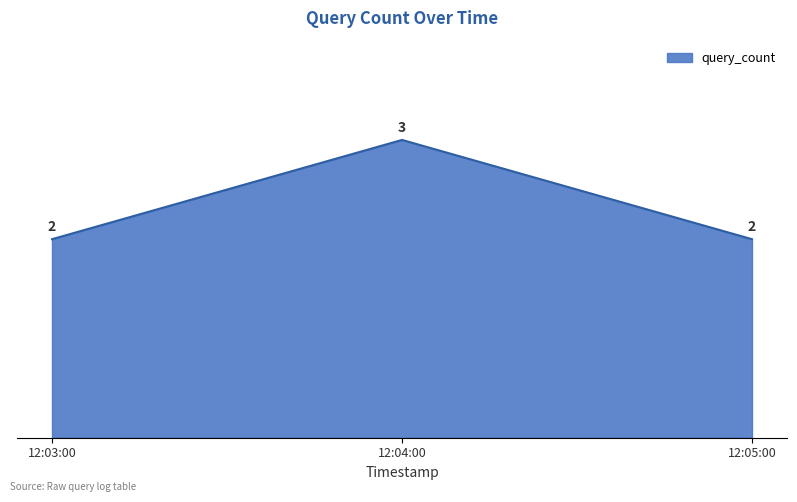

What is the sum of all values?

7